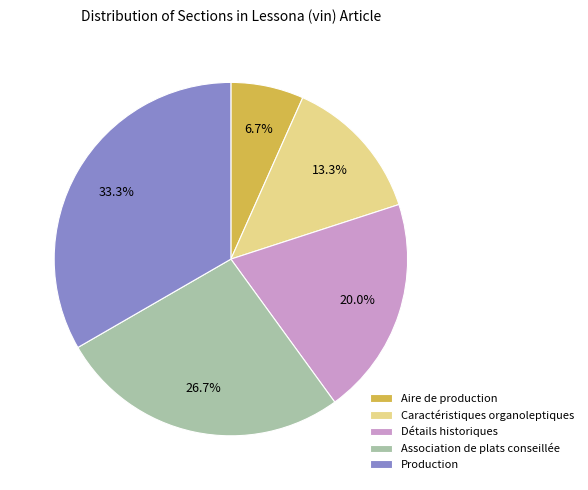

To the nearest percent, what is the combined percentage of Association de plats conseillée and Caractéristiques organoleptiques?

40%